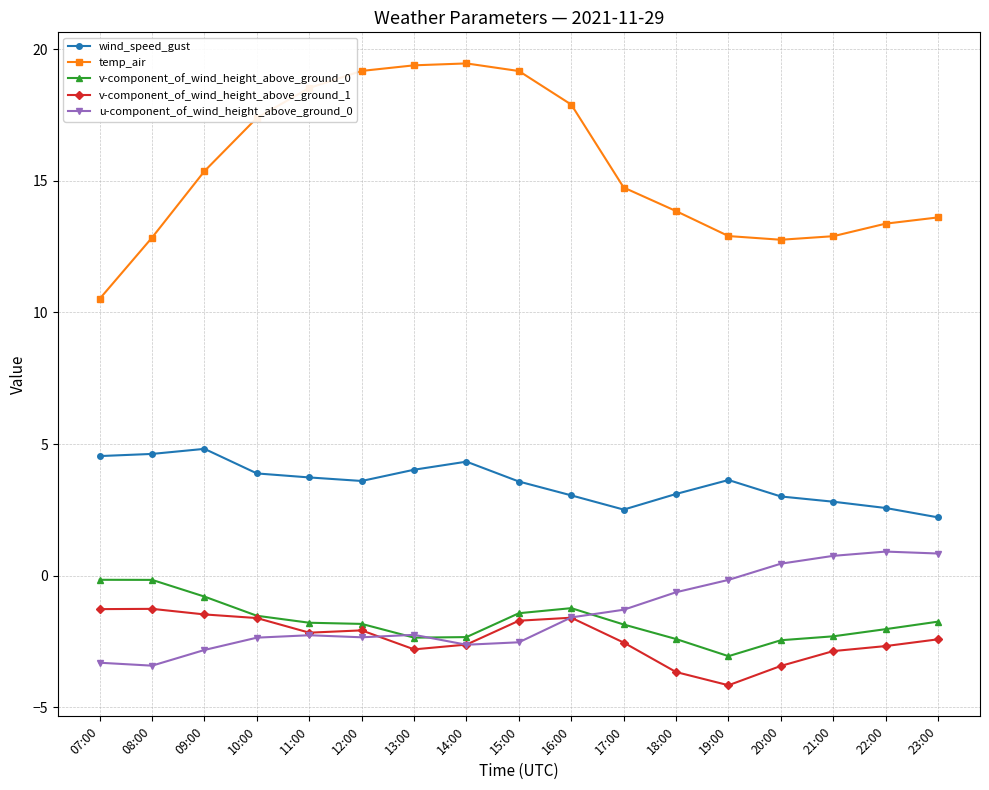

True or false: temp_air has more than 0 interior local peaks.

True